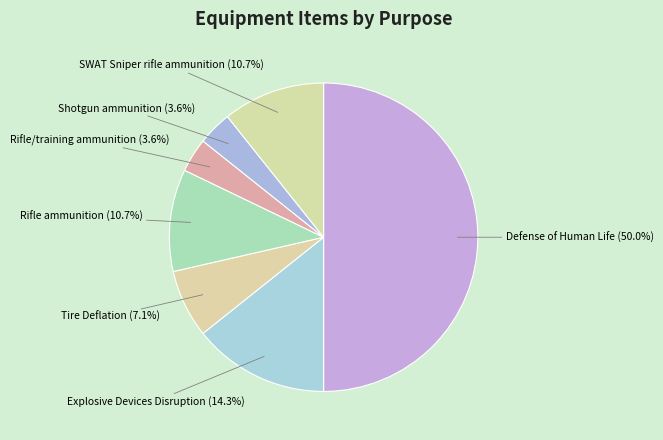

Does Tire Deflation account for over 50% of the chart?

No